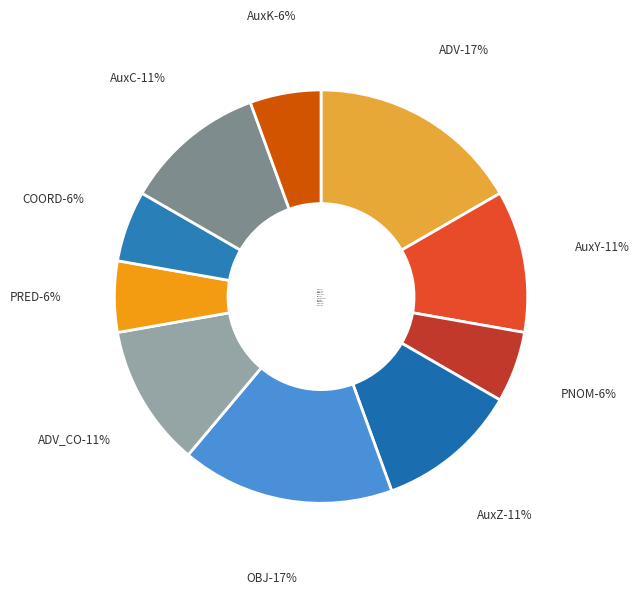

Is there any slice that represents more than half of the pie?

No